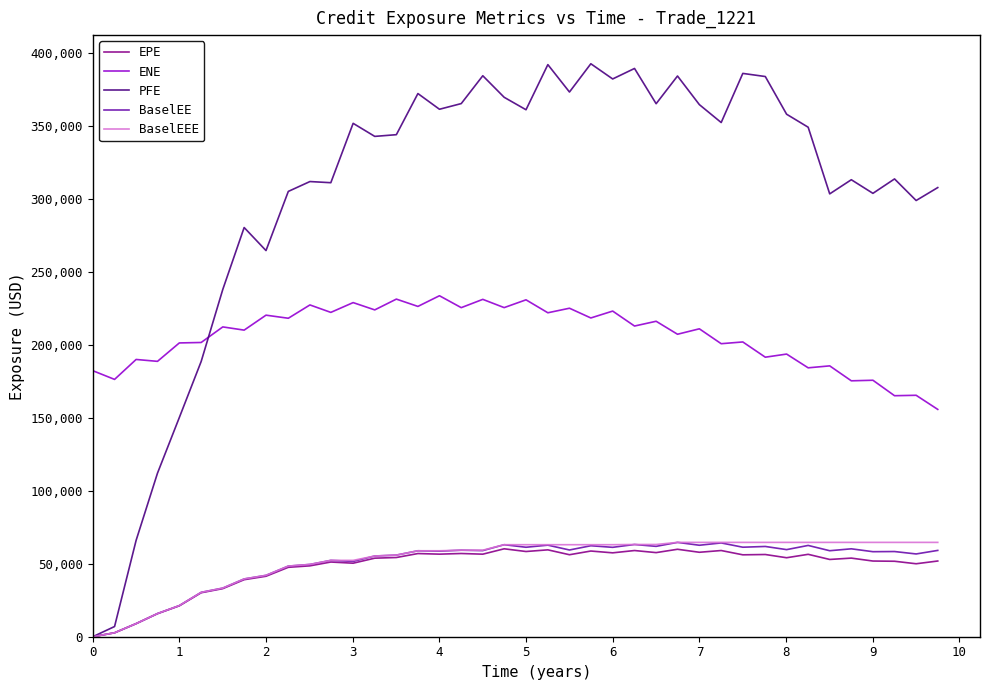

True or false: BaselEE and ENE cross at least once.

False